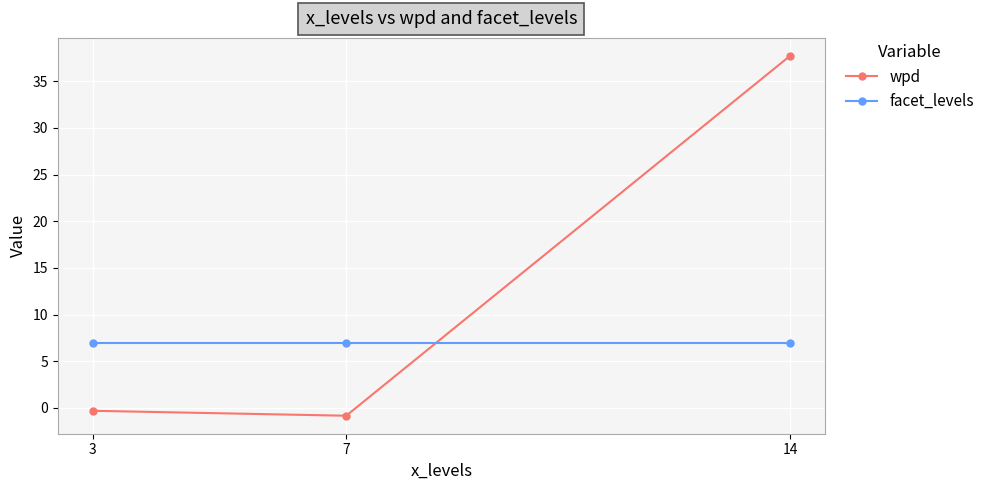

Where does the wpd series first go above 0?

14